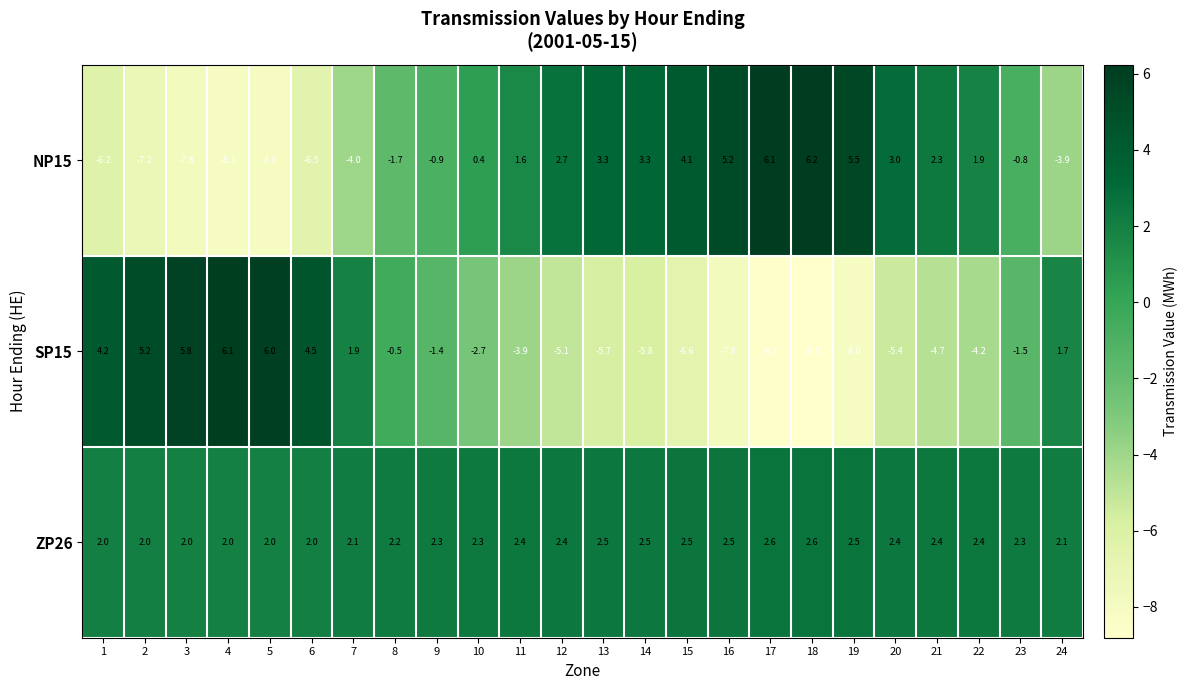

Read the ZP26 value at 14.

2.5